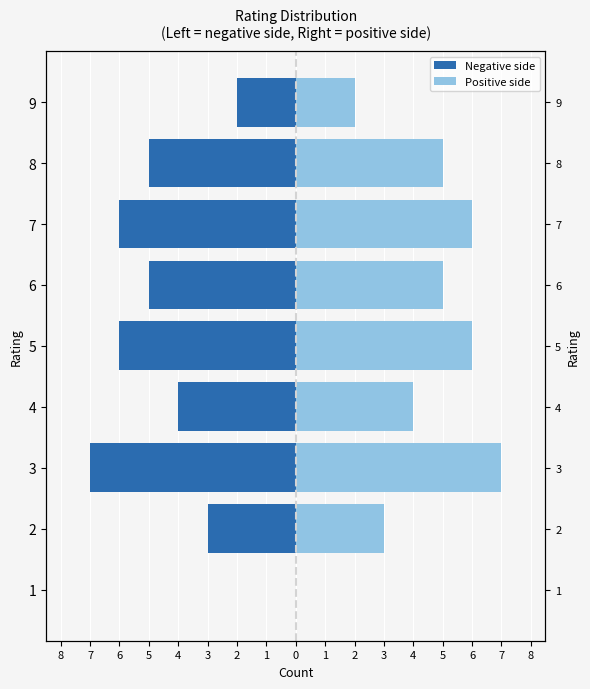

How many Negative side values are between -6 and -3?

6